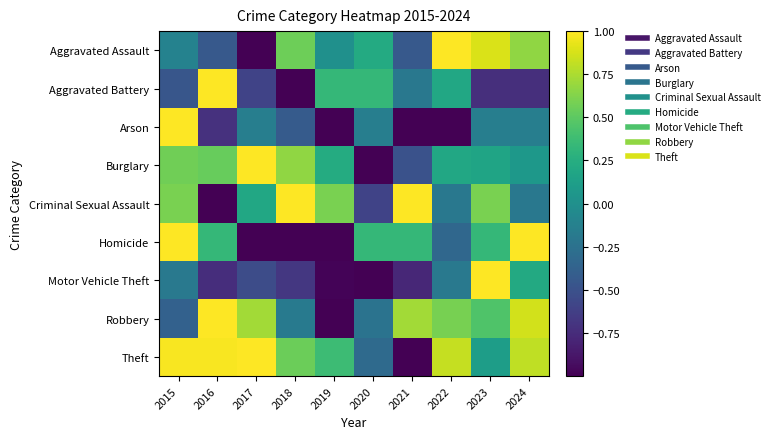

Reading left to right, transcribe all the data shown in this chart.

Aggravated Assault: 2015=-0.1	2016=-0.4	2017=-1.0	2018=0.6	2019=0.0	2020=0.2	2021=-0.4	2022=1.0	2023=0.9	2024=0.7
Aggravated Battery: 2015=-0.5	2016=1.0	2017=-0.6	2018=-1.0	2019=0.3	2020=0.3	2021=-0.2	2022=0.2	2023=-0.7	2024=-0.7
Arson: 2015=1.0	2016=-0.7	2017=-0.1	2018=-0.4	2019=-1.0	2020=-0.1	2021=-1.0	2022=-1.0	2023=-0.1	2024=-0.1
Burglary: 2015=0.6	2016=0.5	2017=1.0	2018=0.7	2019=0.2	2020=-1.0	2021=-0.5	2022=0.2	2023=0.2	2024=0.1
Criminal Sexual Assault: 2015=0.6	2016=-1.0	2017=0.2	2018=1.0	2019=0.6	2020=-0.6	2021=1.0	2022=-0.2	2023=0.6	2024=-0.2
Homicide: 2015=1.0	2016=0.3	2017=-1.0	2018=-1.0	2019=-1.0	2020=0.3	2021=0.3	2022=-0.3	2023=0.3	2024=1.0
Motor Vehicle Theft: 2015=-0.2	2016=-0.7	2017=-0.5	2018=-0.7	2019=-1.0	2020=-1.0	2021=-0.8	2022=-0.2	2023=1.0	2024=0.2
Robbery: 2015=-0.4	2016=1.0	2017=0.7	2018=-0.2	2019=-1.0	2020=-0.2	2021=0.7	2022=0.6	2023=0.4	2024=0.9
Theft: 2015=1.0	2016=1.0	2017=1.0	2018=0.5	2019=0.4	2020=-0.3	2021=-1.0	2022=0.8	2023=0.1	2024=0.8